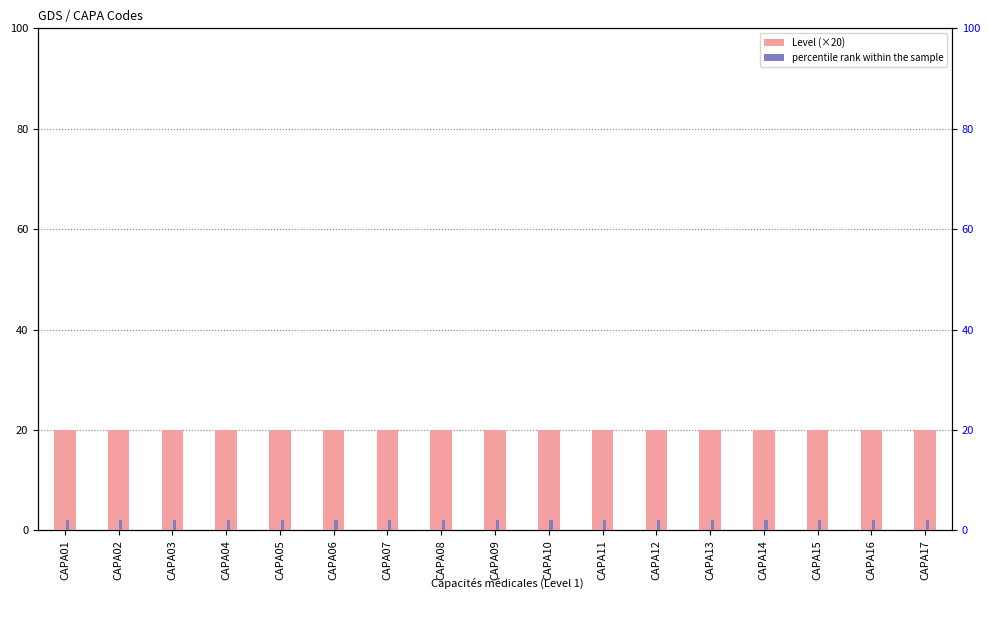

What is the maximum value for percentile rank within the sample?

2